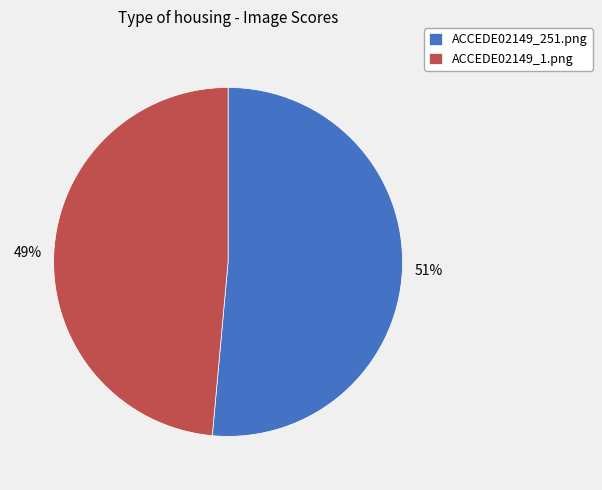

Count the number of slices in the pie.

2